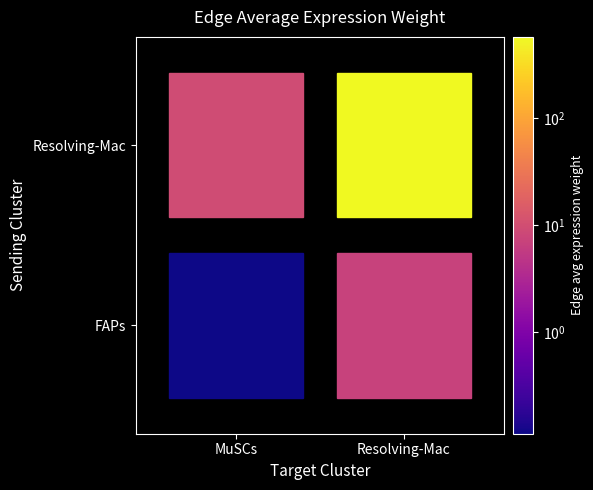

Reading left to right, extract all data points from this chart.

FAPs_MuSCs=0.1	FAPs_Resolving-Mac=7.0	Resolving-Mac_MuSCs=9.2	Resolving-Mac_Resolving-Mac=574.7